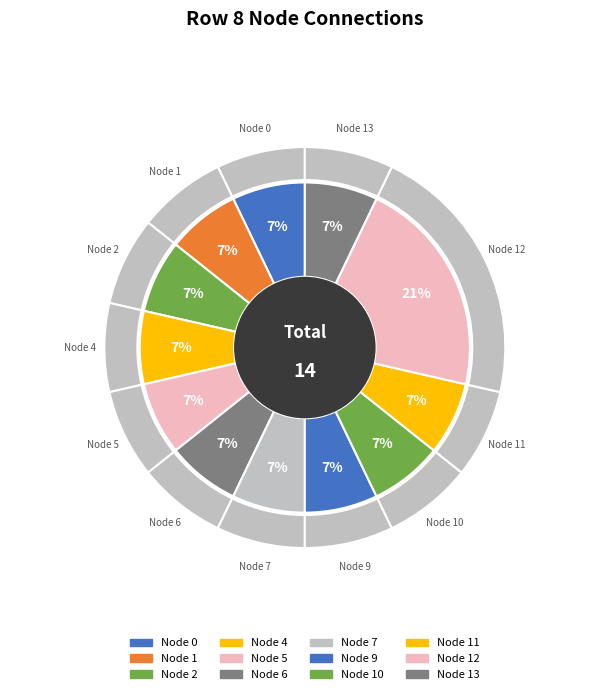

Is it true that 13 is 1% of the pie?

False